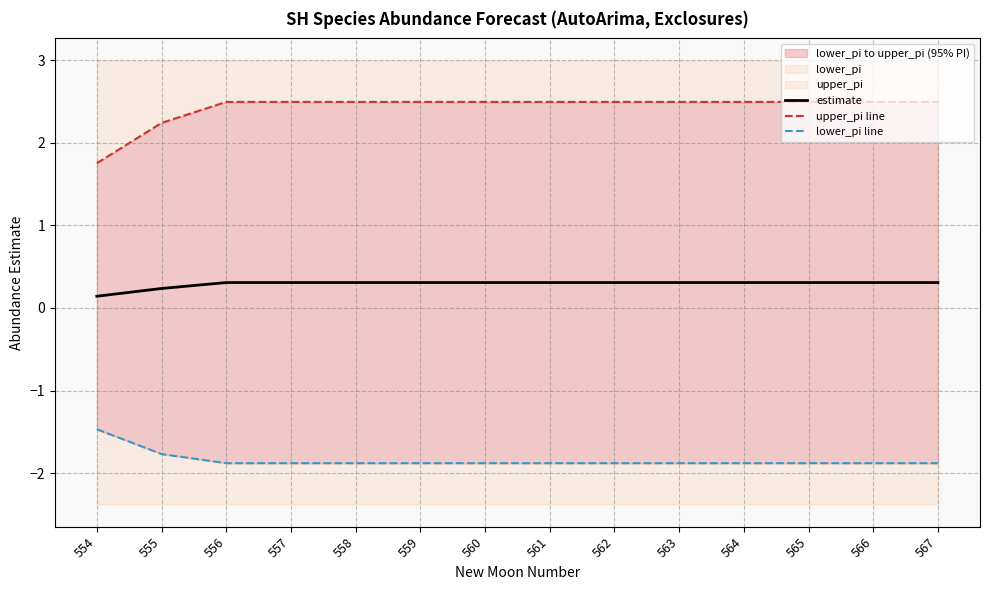

The value of estimate at 561 is 0.4. True or false?

False